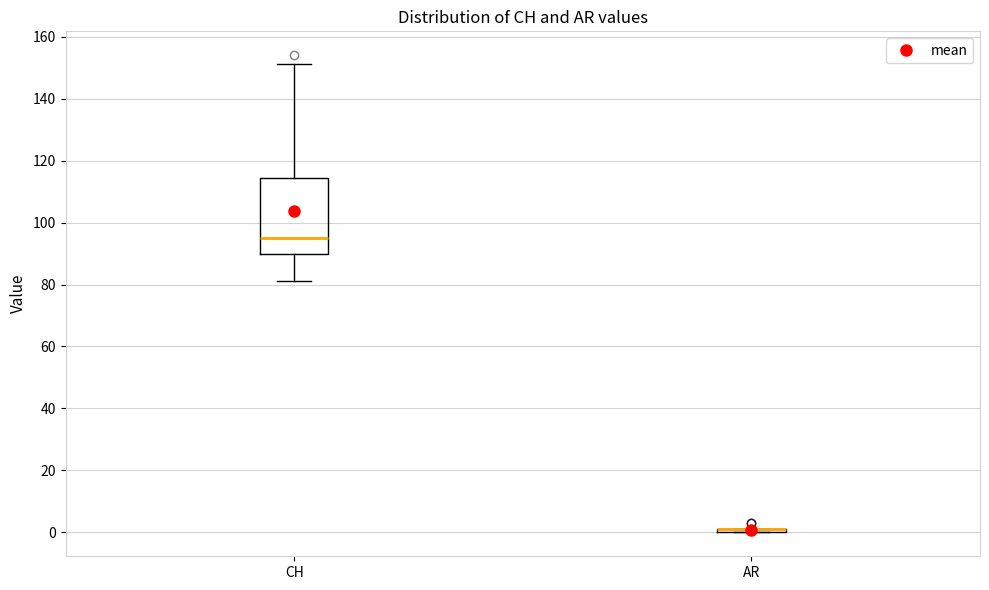

Reading left to right, transcribe this box plot: for each box, give where its median line is, the range the box spans, and where its two whiskers end, as read against the y-axis. The values are not printed on the chart, so give them approximately, as read against the axis.

CH: median 96, box 90 to 114, whiskers 82 to 152
AR: box collapsed to a line at 2, whiskers 0 to 2